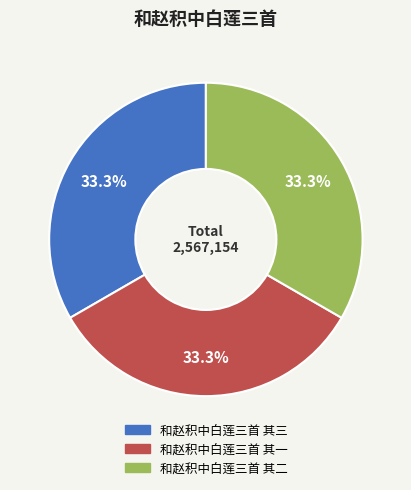

Do 和赵积中白莲三首 其三 and 和赵积中白莲三首 其二 together represent more than half of the pie?

Yes